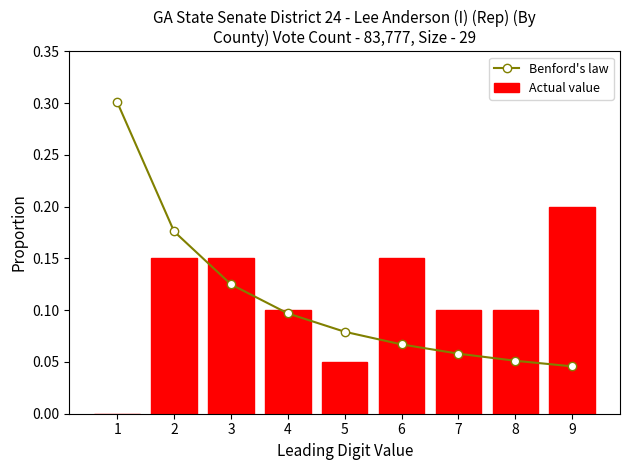

Which series changed the most between 6 and 7?

Actual value